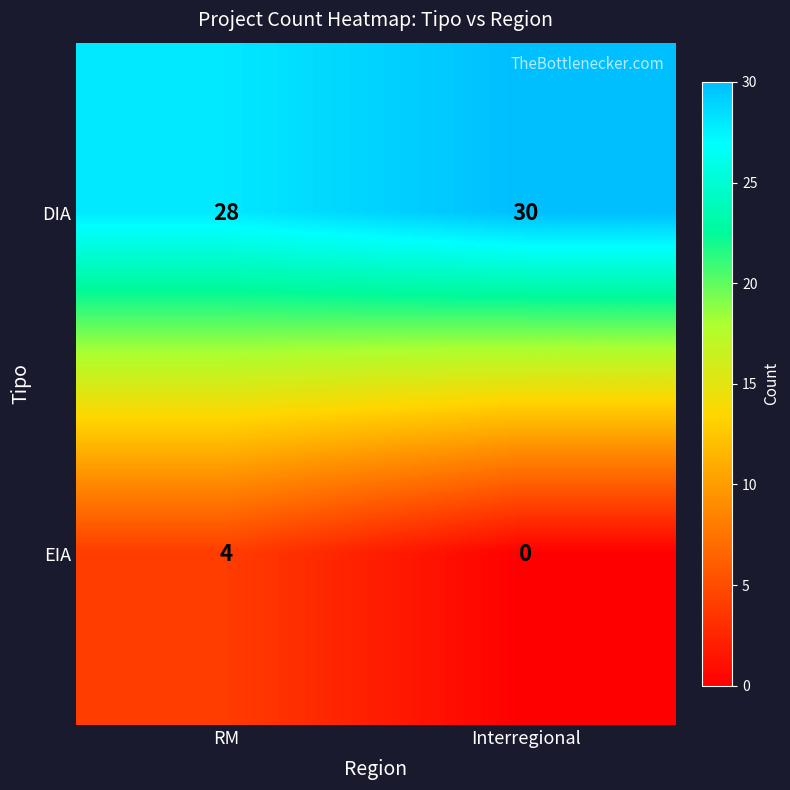

Reading left to right, list all the values displayed in this chart.

DIA: 28	30
EIA: 4	0